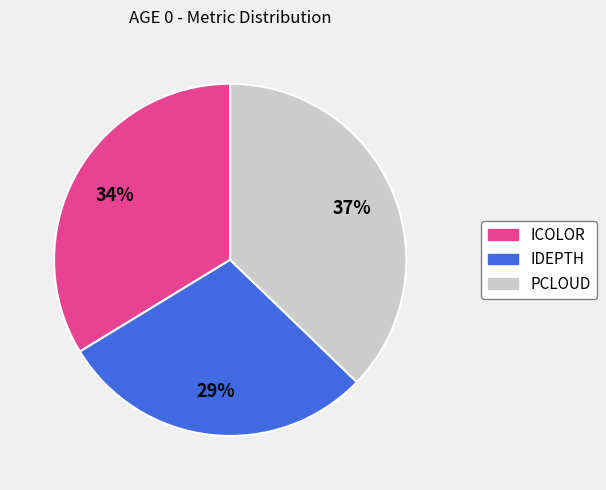

To the nearest percent, what is the average slice percentage?

33%